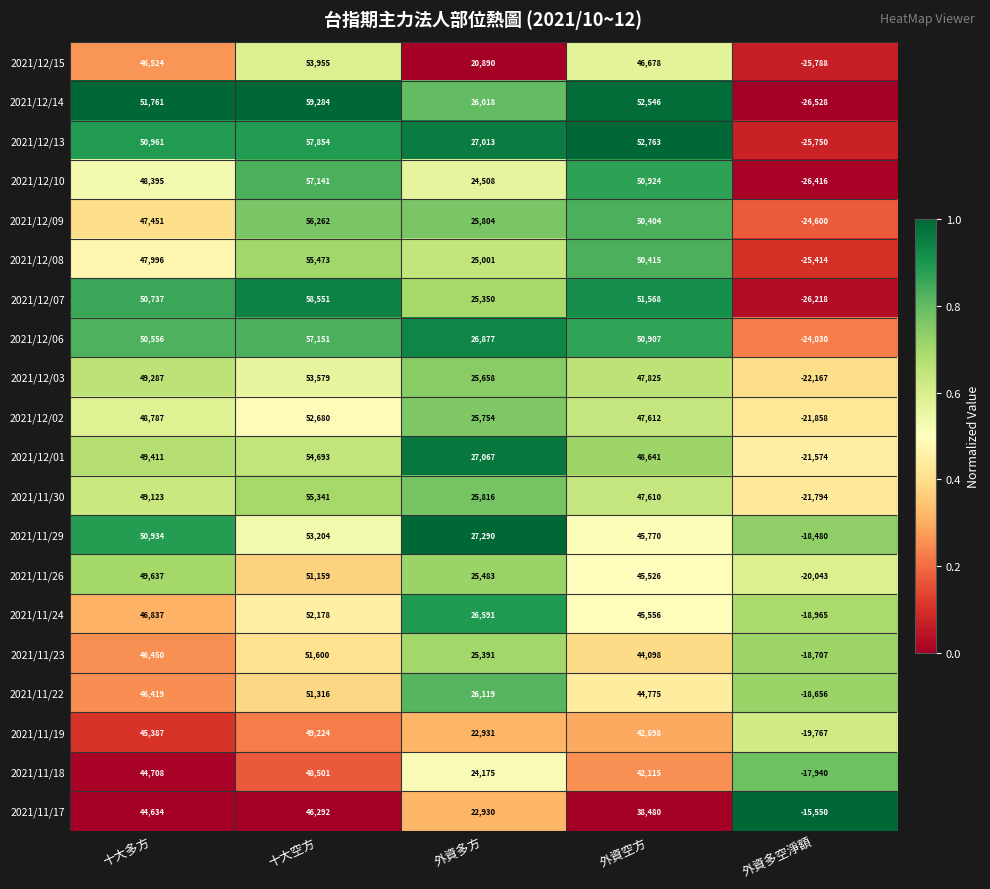

Which series has the widest spread of values?

2021/12/14